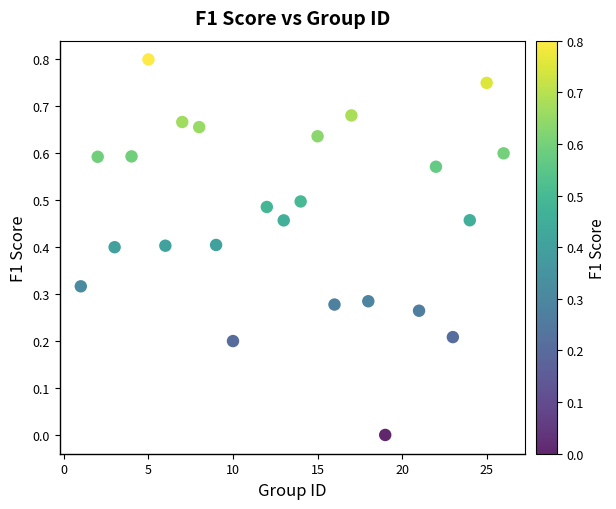

What is the range of X values (max minus min)?

25.0